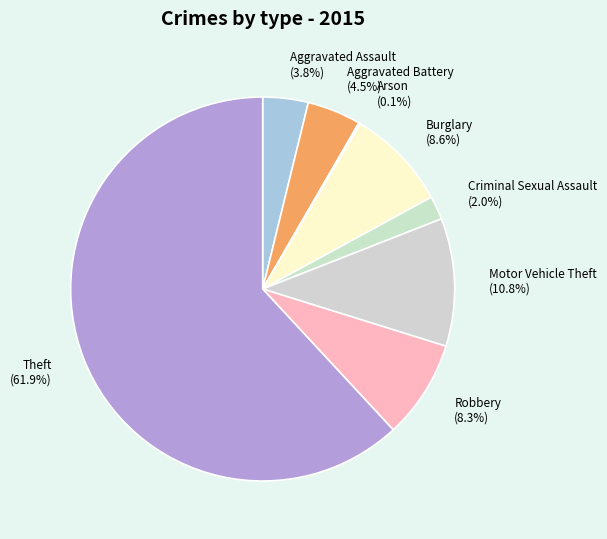

Which category has the biggest portion of the pie?

Theft